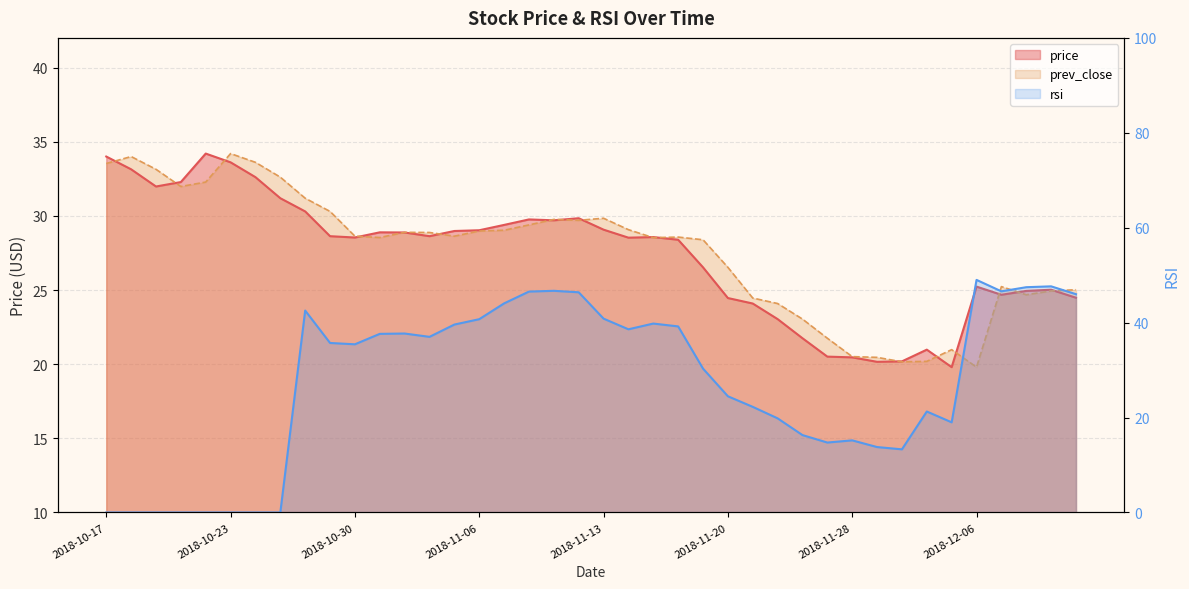

How many lines are shown in the chart?

3